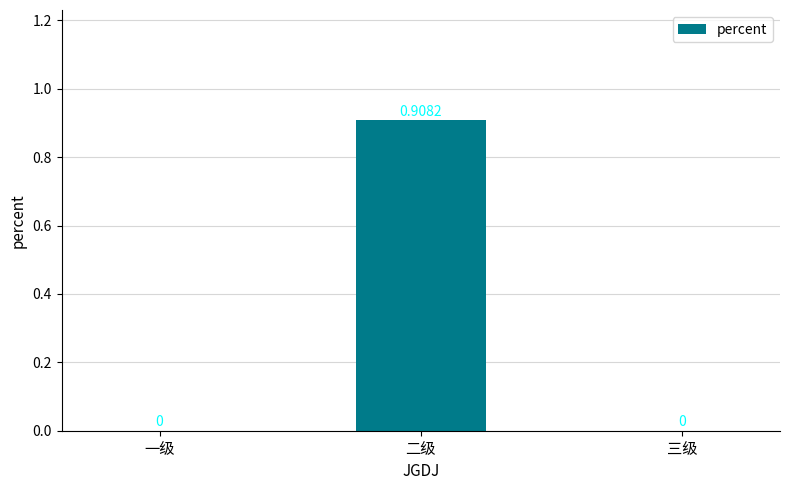

What is the change in value from 一级 to 二级?

+0.9